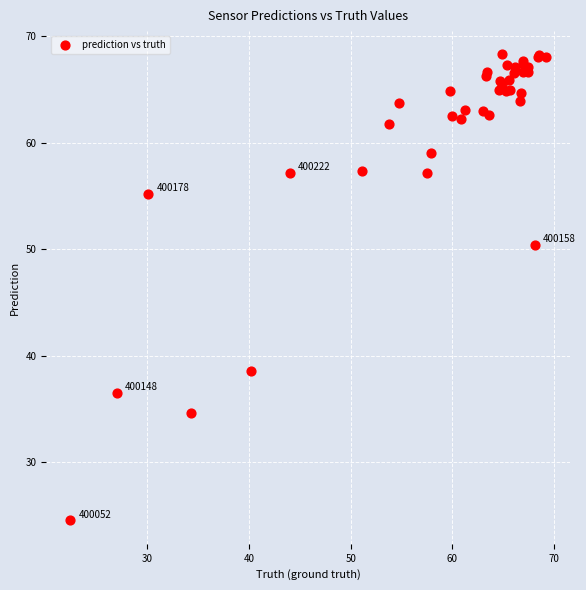

What Y value in the scatter plot is closest to 46?

50.4